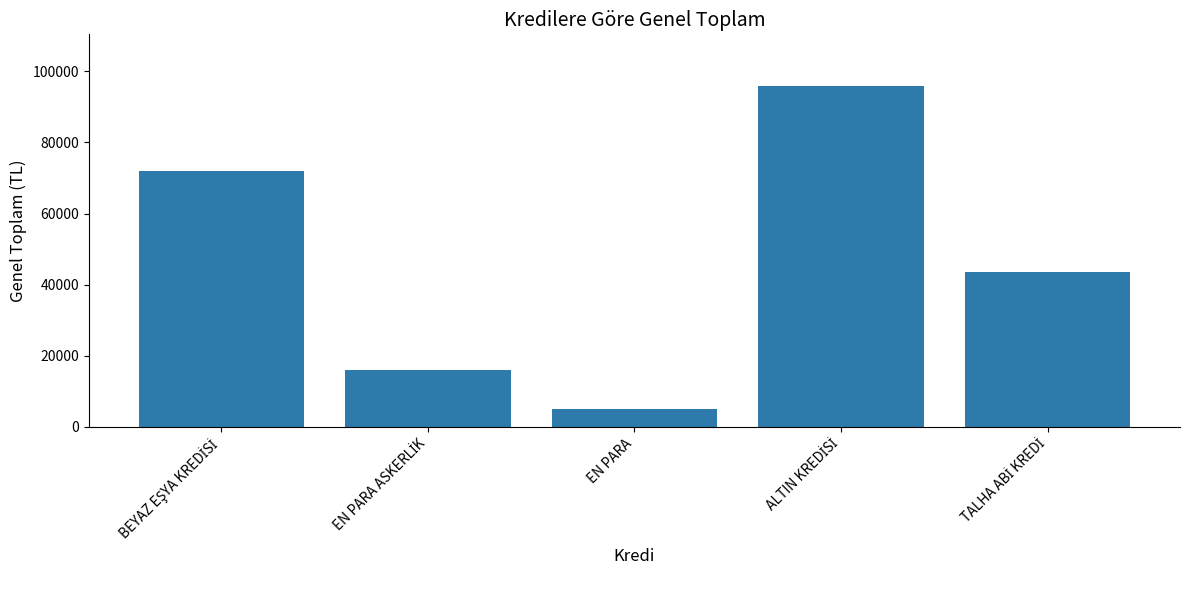

What is the label of the 3rd bar from the right?

EN PARA